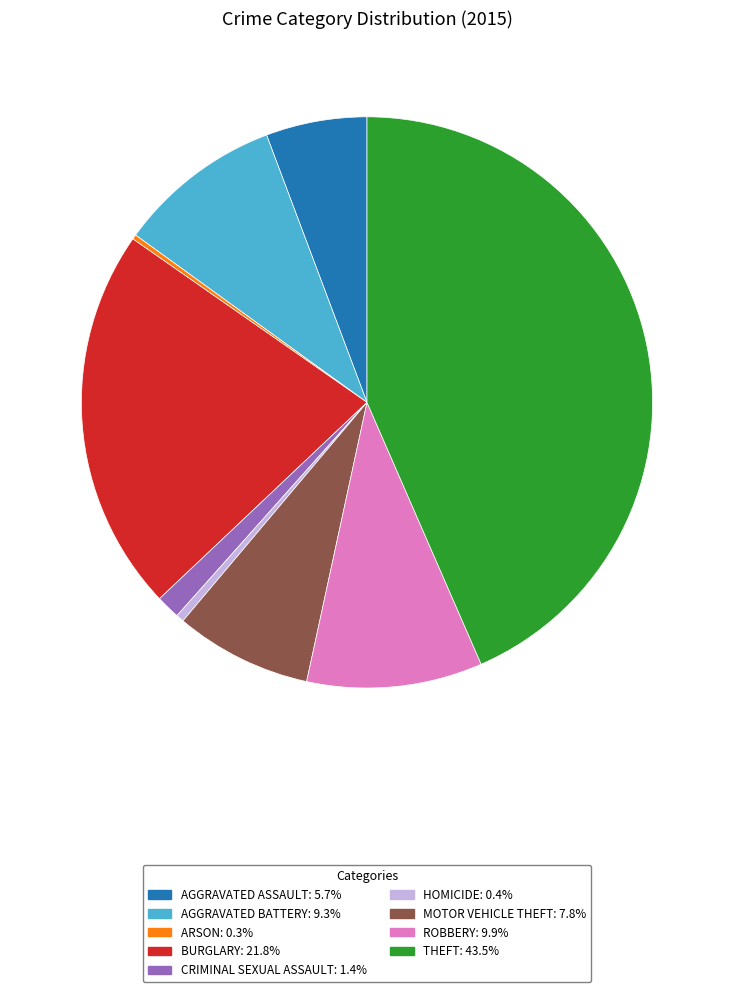

Does any single category account for the majority?

No